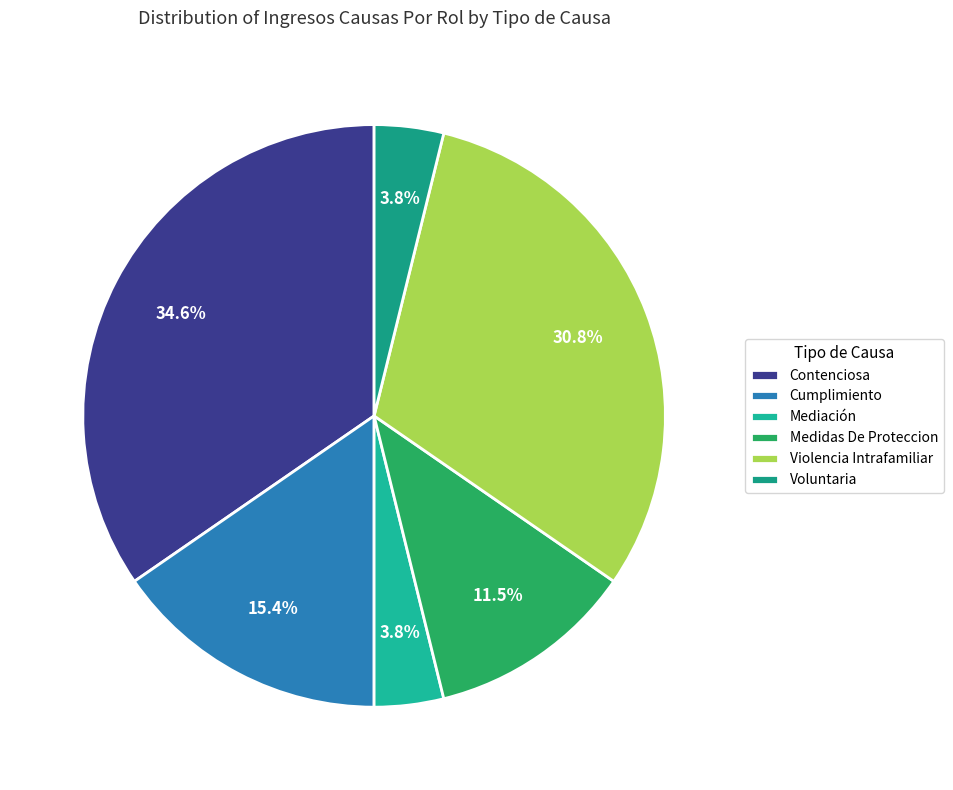

Count the number of slices in the pie.

6